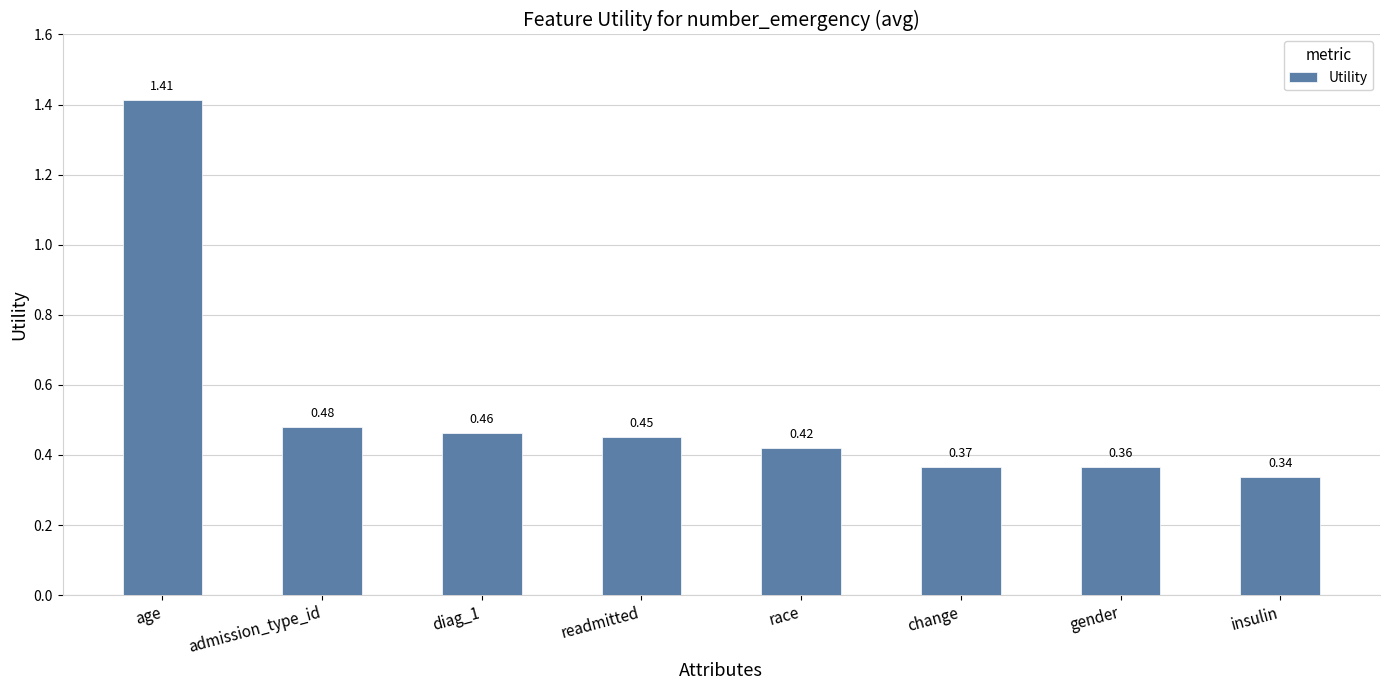

True or false: the data shows 1.9 at age.

False